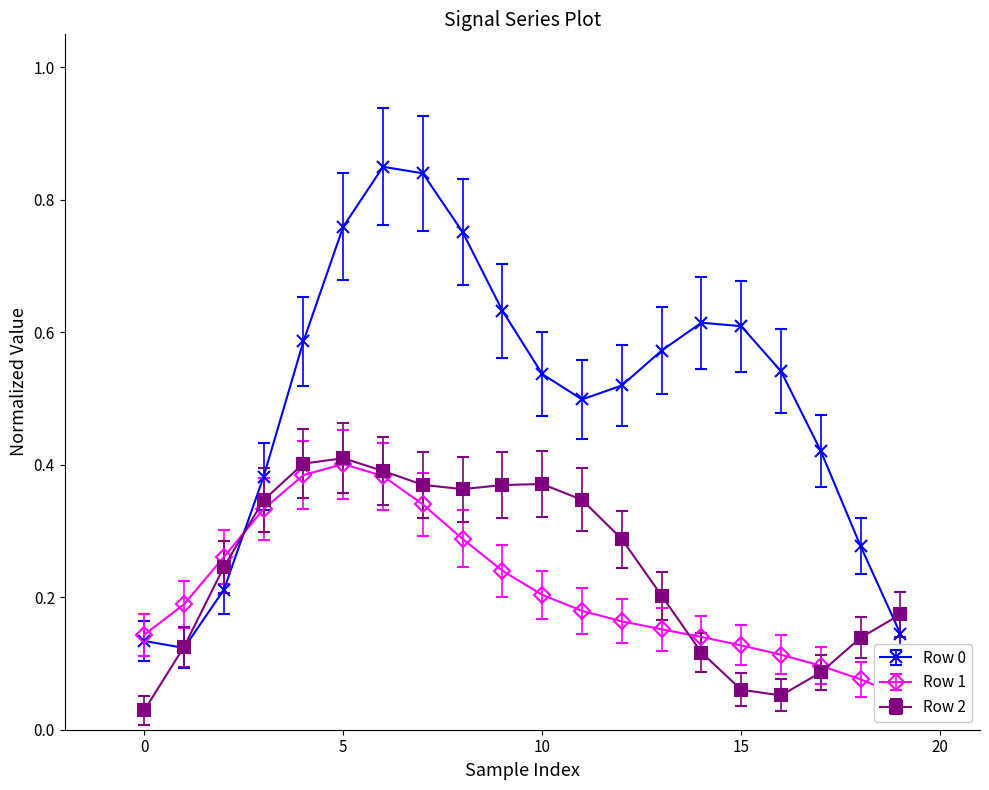

How many times do Row 0 and Row 1 cross each other?

1